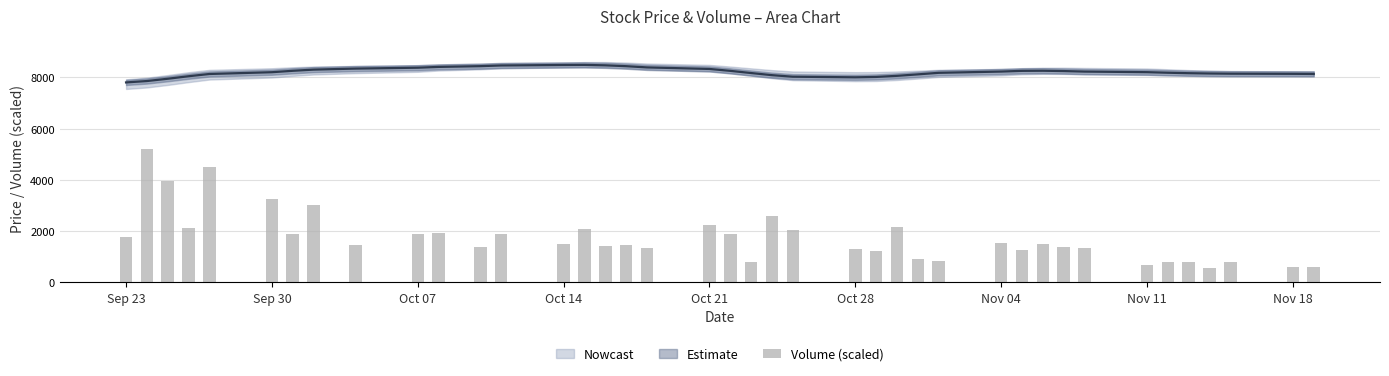

Does the chart contain any negative values?

No